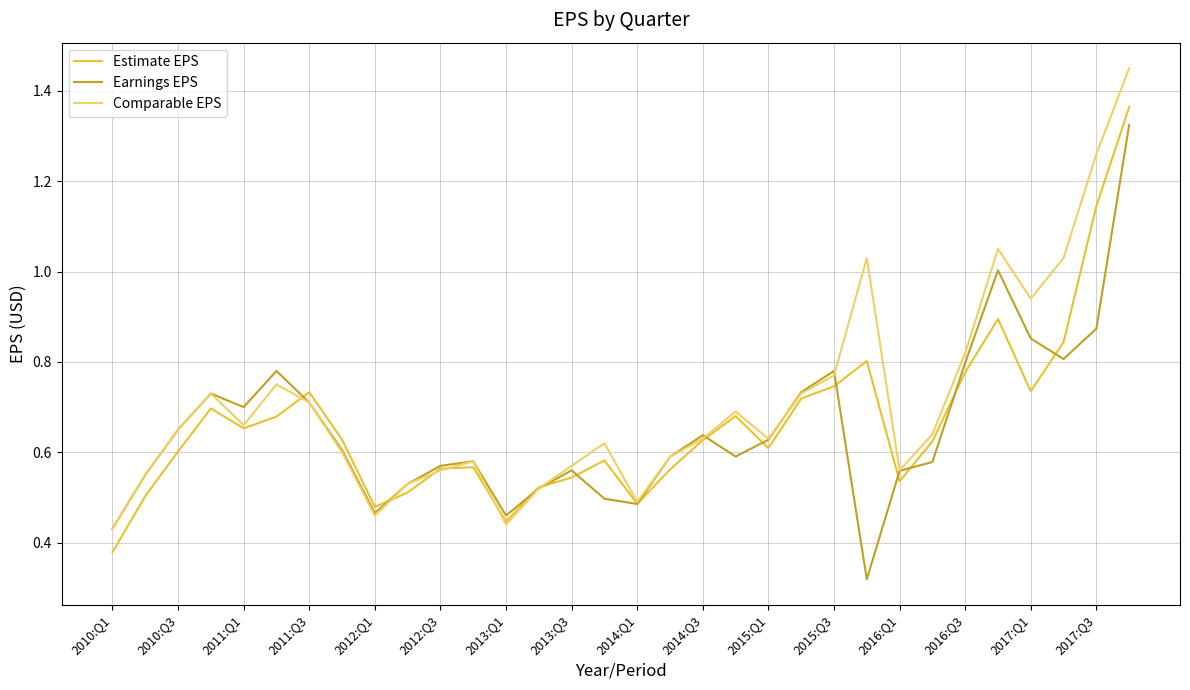

How many lines are shown in the chart?

3